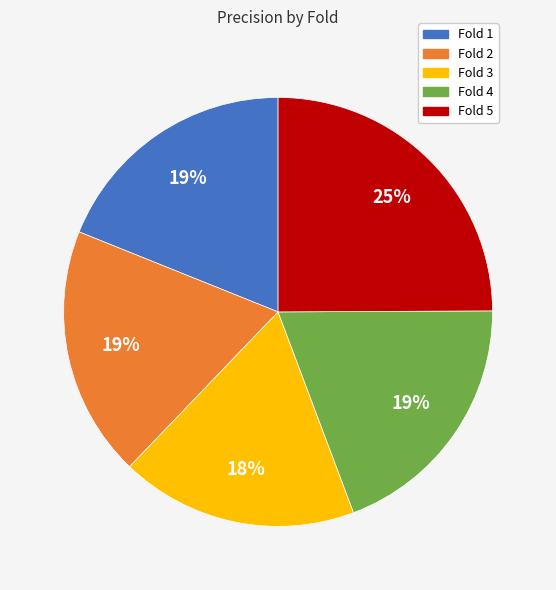

Count the number of slices in the pie.

5